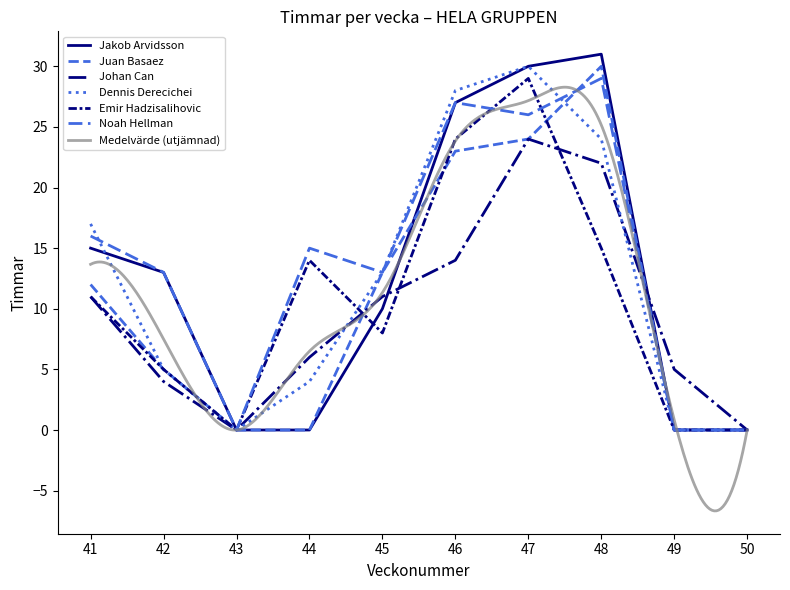

Reading left to right, list all the values displayed in this chart.

Jakob Arvidsson: 41=15	42=13	43=0	44=0	45=10	46=27	47=30	48=31	49=0	50=0
Juan Basaez: 41=12	42=5	43=0	44=0	45=13	46=23	47=24	48=30	49=0	50=0
Johan Can: 41=11	42=4	43=0	44=6	45=11	46=14	47=24	48=22	49=5	50=0
Dennis Derecichei: 41=17	42=5	43=0	44=4	45=13	46=28	47=30	48=24	49=0	50=0
Emir Hadzisalihovic: 41=11	42=5	43=0	44=14	45=8	46=24	47=29	48=15	49=0	50=0
Noah Hellman: 41=16	42=13	43=0	44=15	45=13	46=27	47=26	48=29	49=0	50=0